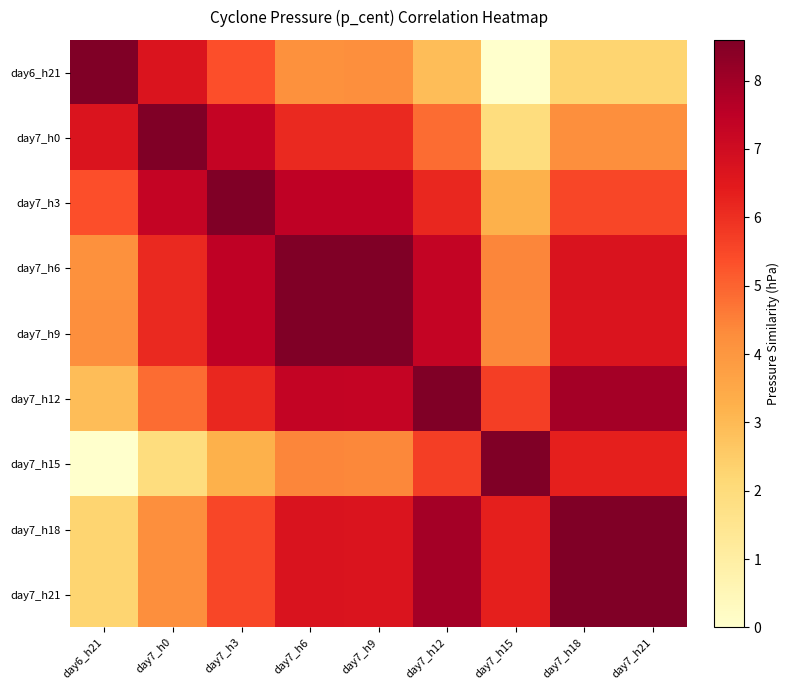

Rank the series at day7_h12 from highest to lowest value.

day7_h12, day7_h18, day7_h21, day7_h6, day7_h9, day7_h3, day7_h15, day7_h0, day6_h21